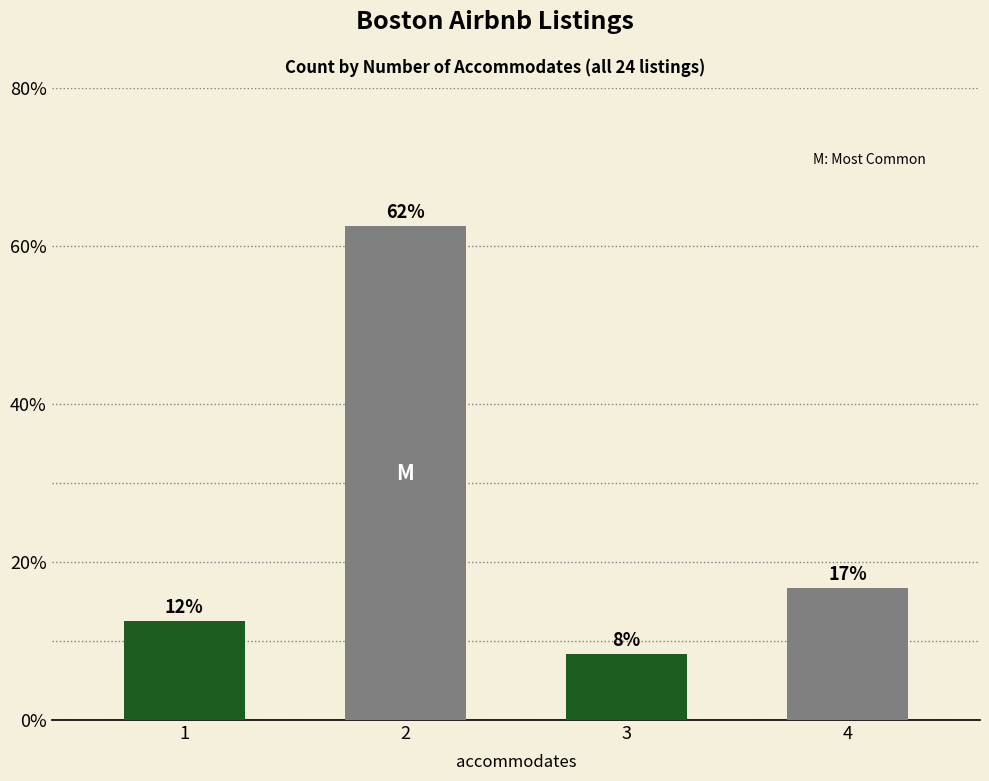

Is it true that the value at 3 is 2.7?

False